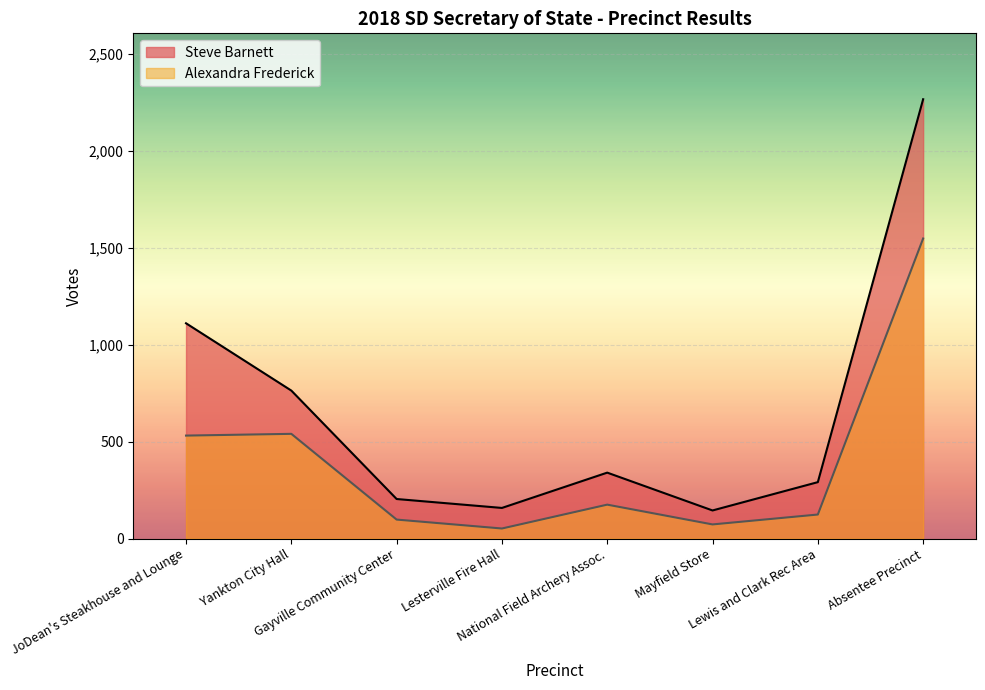

Reading left to right, transcribe all the data shown in this chart.

Steve Barnett: 1110	763	204	158	340	145	291	2265
Alexandra Frederick: 531	540	98	52	175	73	124	1547